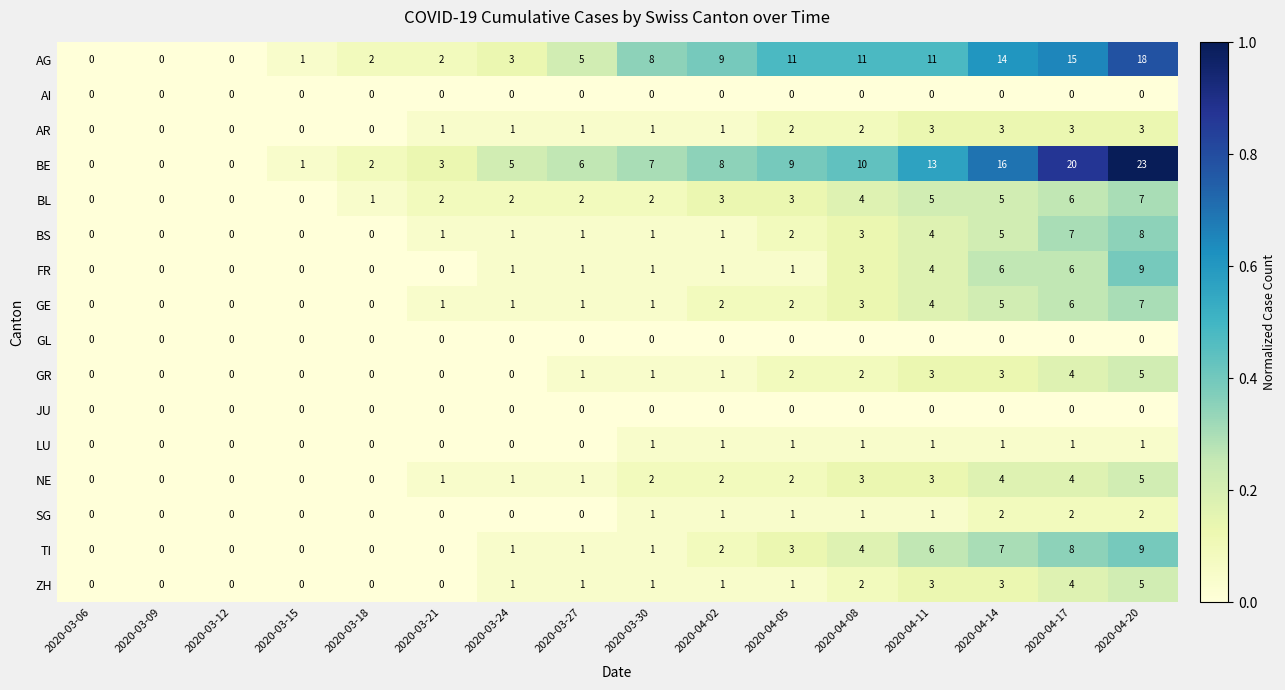

What is the difference between the maximum and second lowest values in the TI series?

9